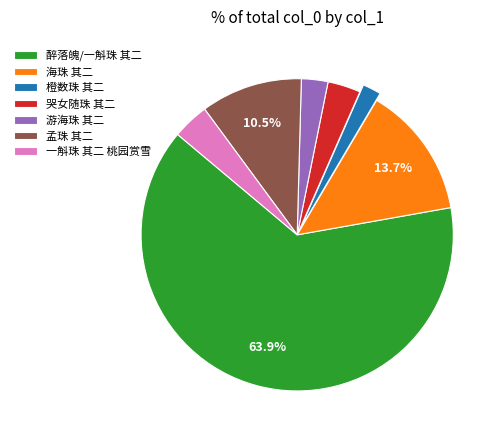

True or false: 橙数珠 其二 accounts for 7% of the total.

False